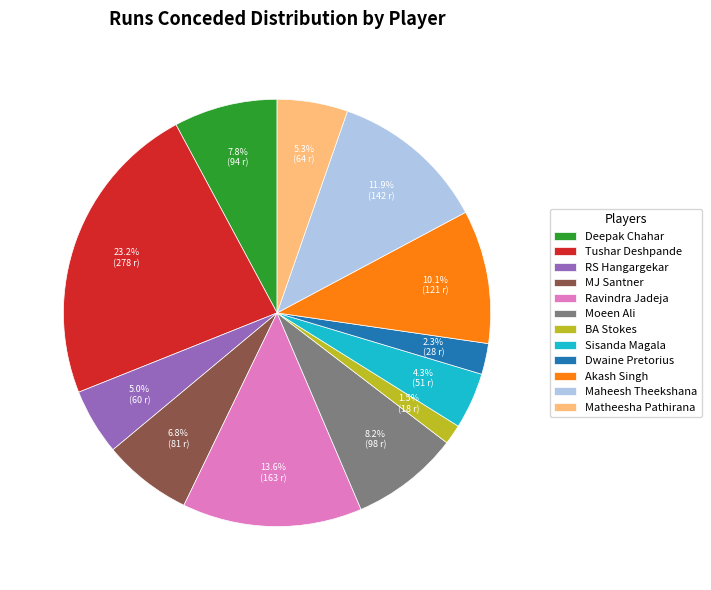

What is the ratio of the value at MJ Santner to the value at RS Hangargekar?

1.4